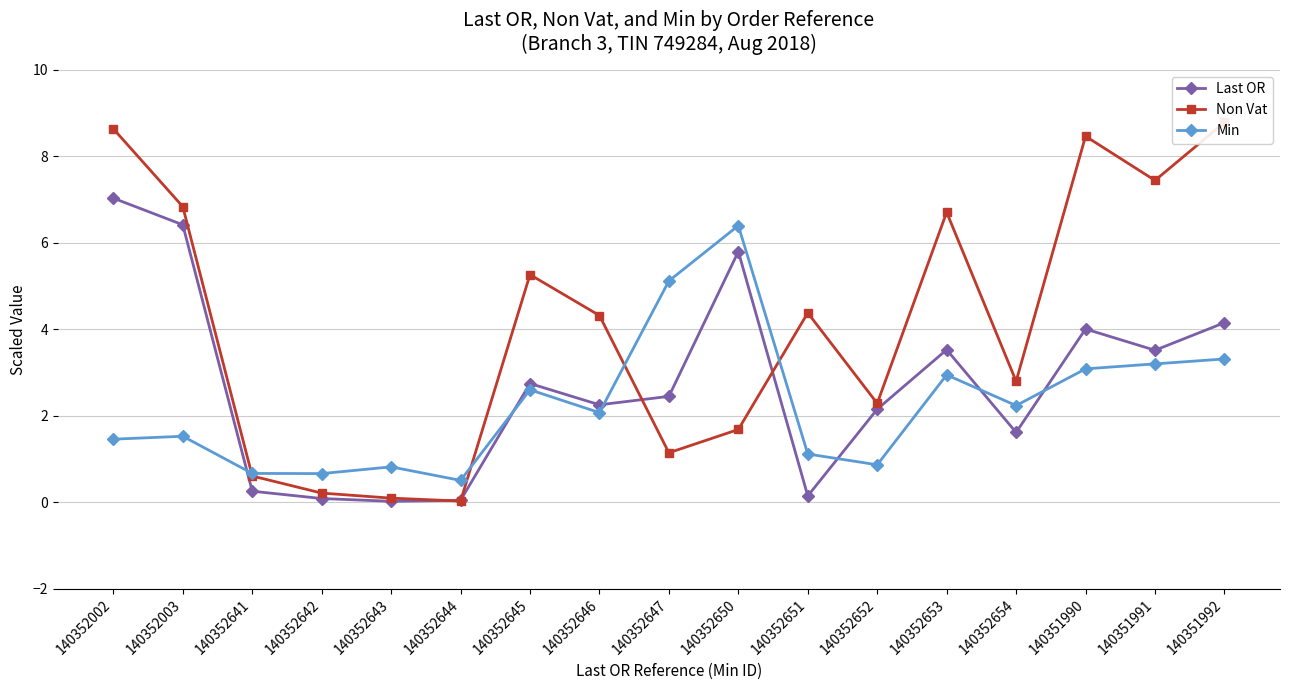

At which category does Non Vat reach its first local valley?

140352644